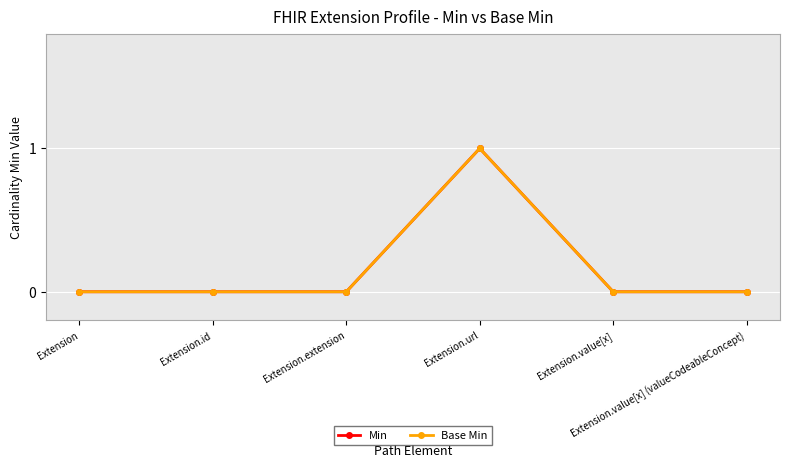

List the series in order of their peak value, highest first.

Min, Base Min